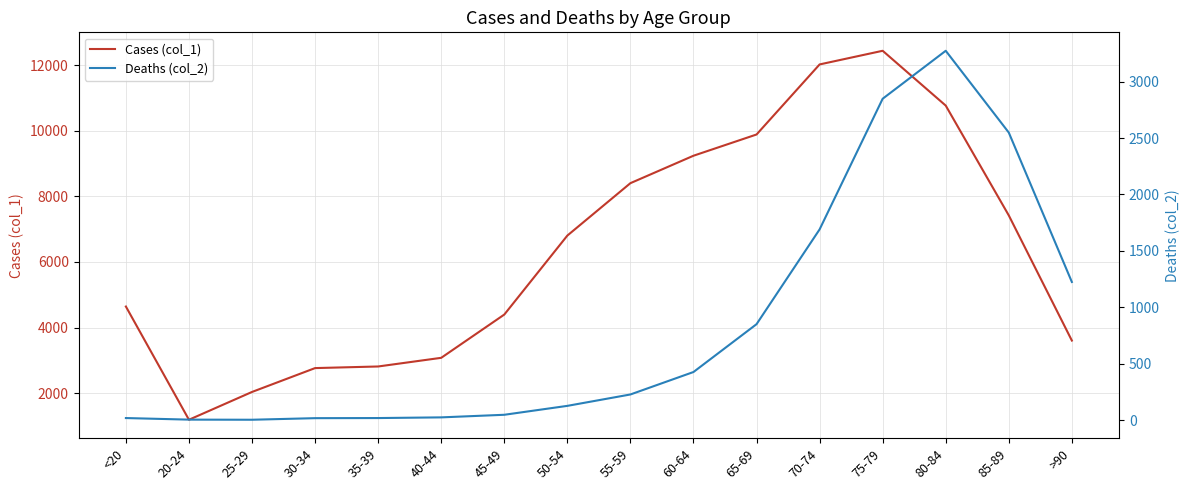

What position from the right is 85-89?

2